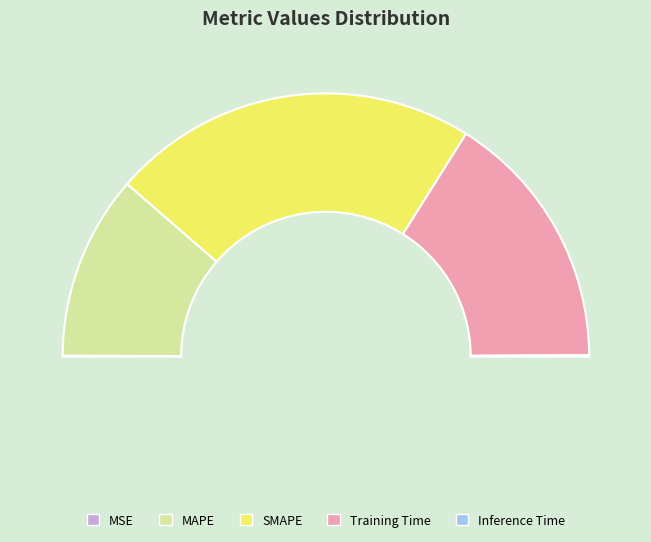

What is the largest slice in the pie chart?

SMAPE